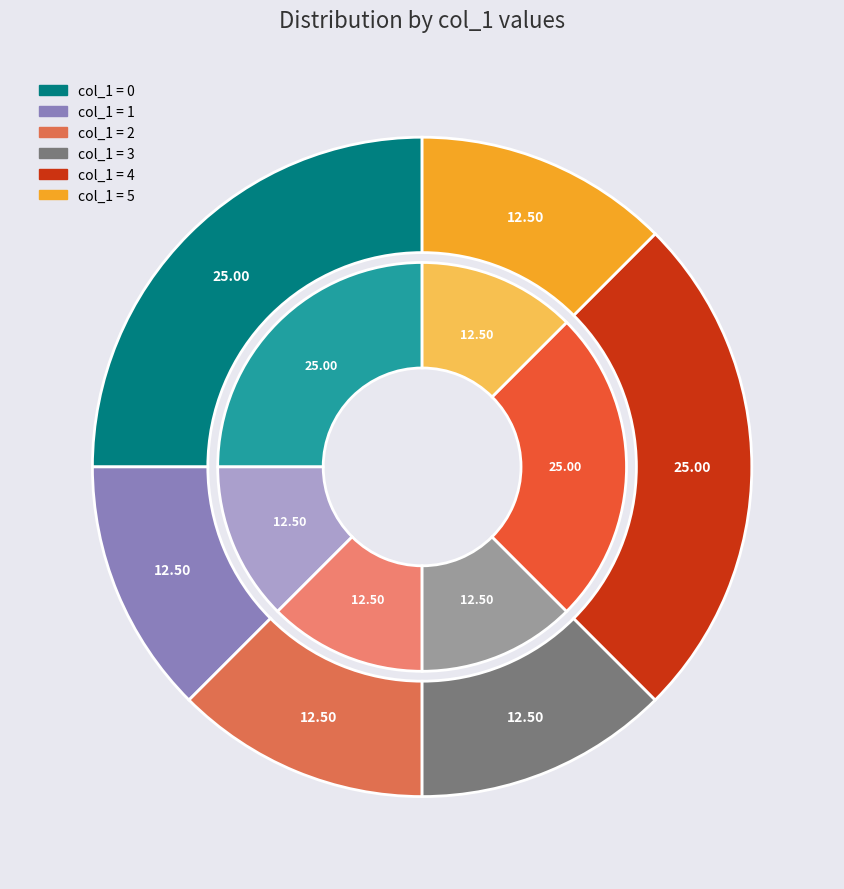

To the nearest percent, what percentage of the pie is 2?

13%